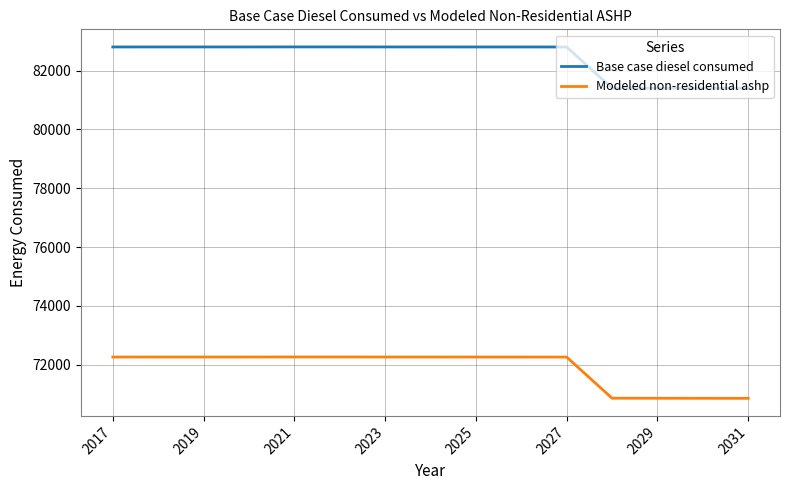

What is the maximum value for Modeled non-residential ashp?

72258.4